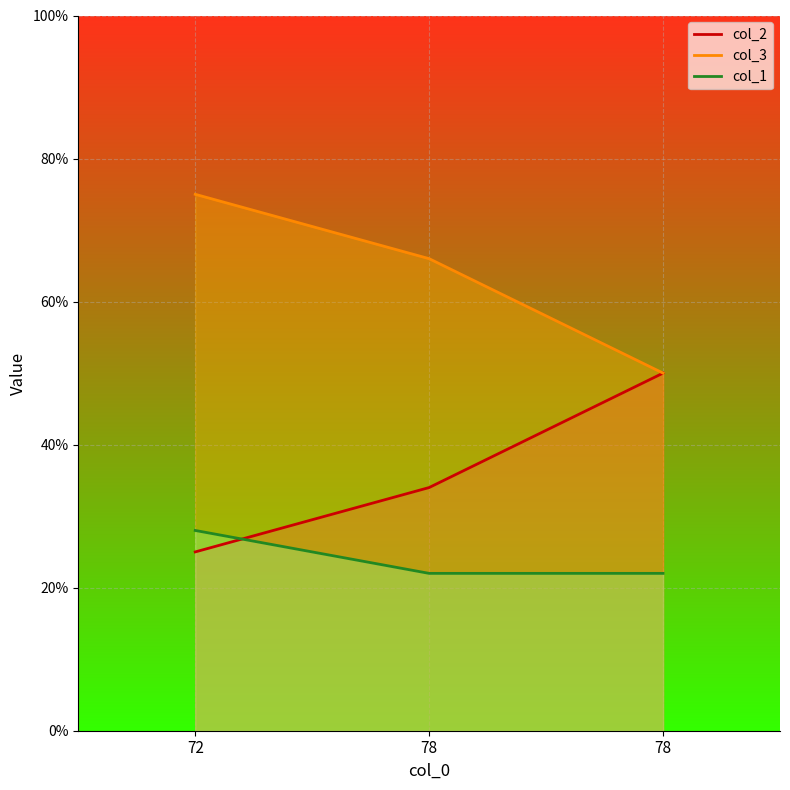

Reading left to right, what are all the values shown in this chart?

col_2: 25	34	50
col_3: 75	66	50
col_1: 28	22	22